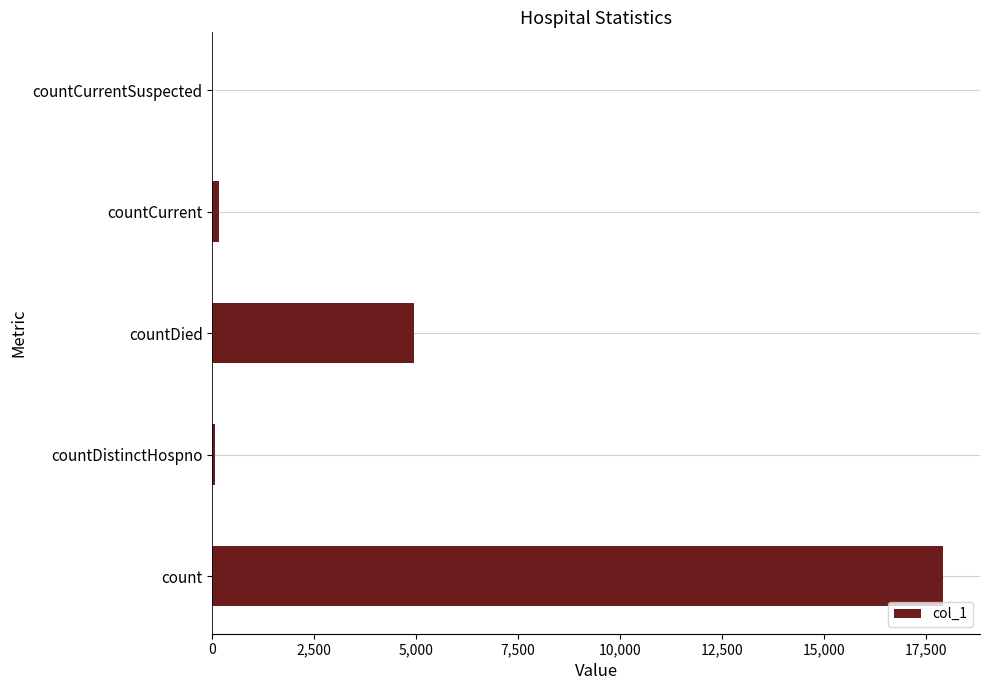

The chart shows a value of 17929 at count. True or false?

True